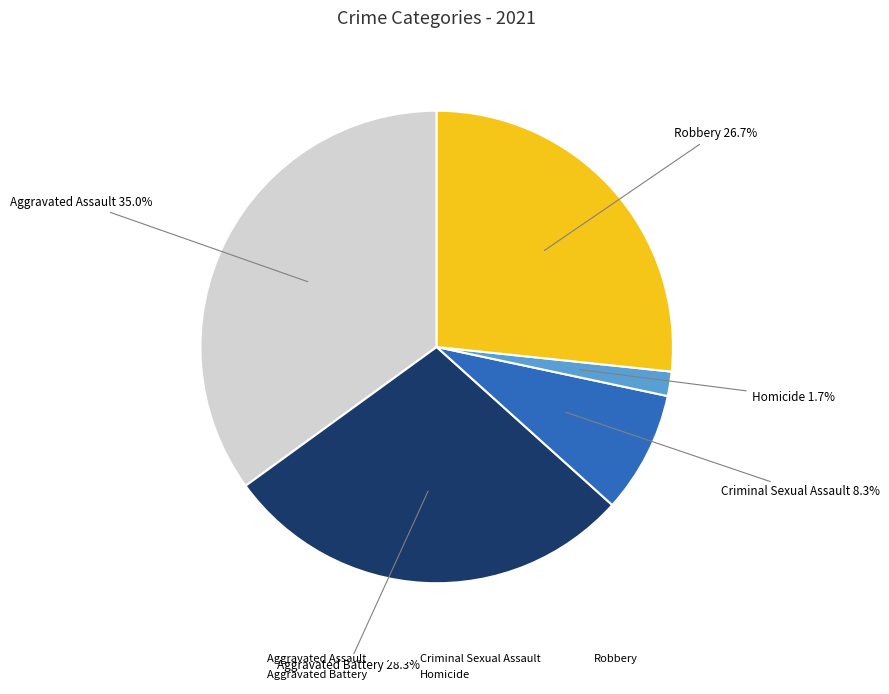

To the nearest percent, what percentage of the pie is Aggravated Battery?

28%